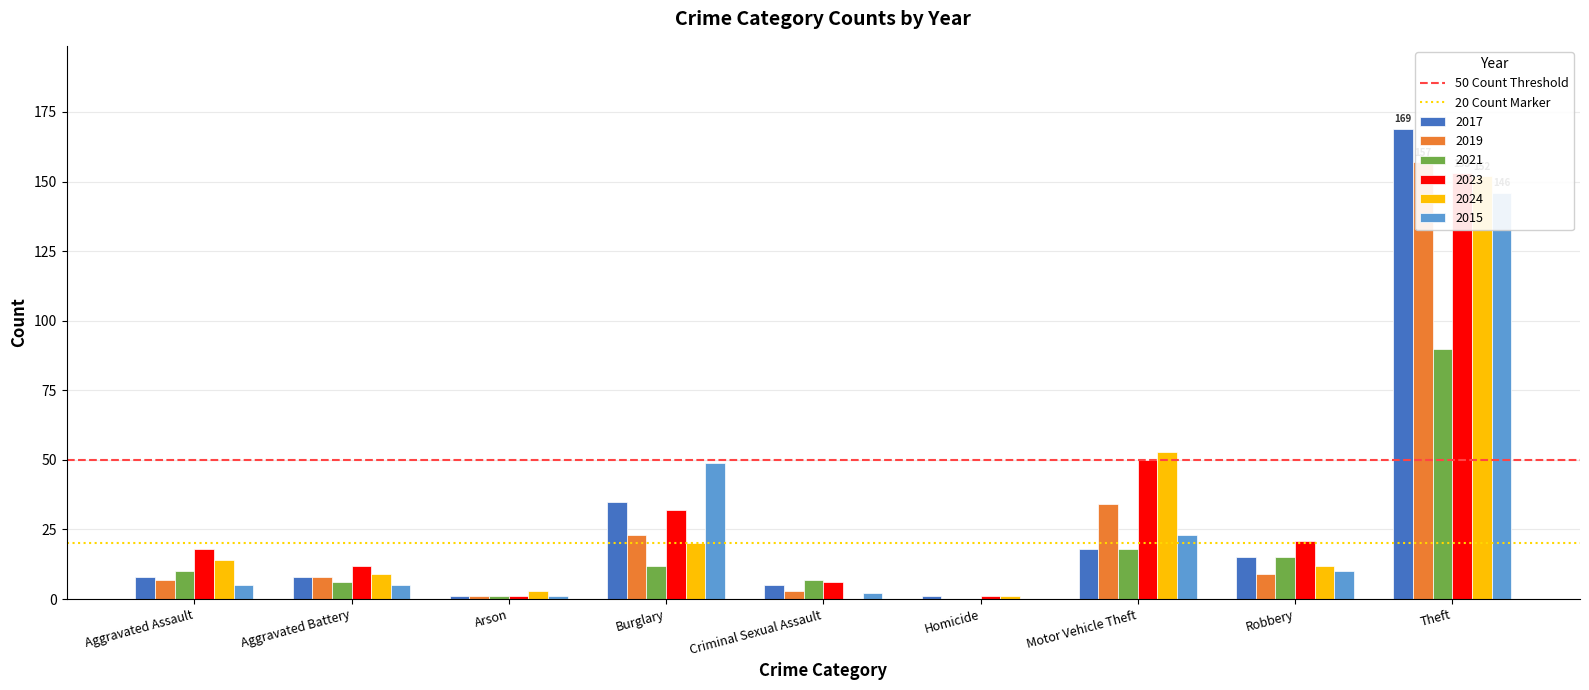

At which category is the sum across all series the highest?

Aggravated Assault